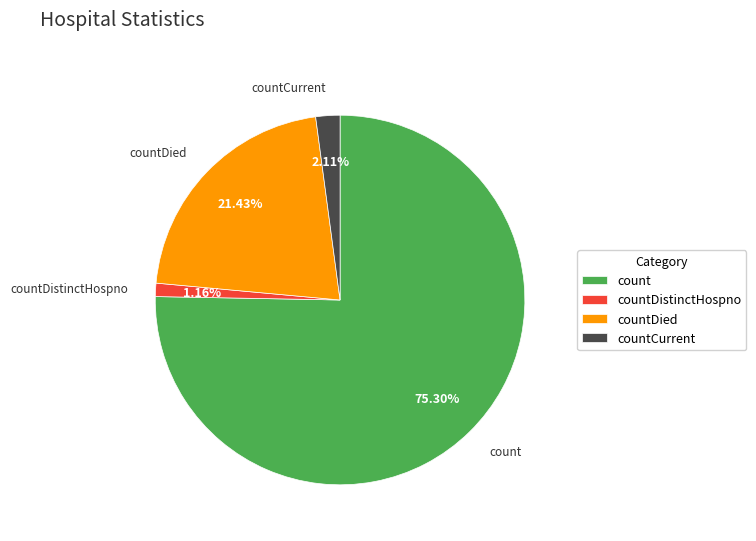

To the nearest percent, what is the difference between the count and countDied slice percentages?

54%